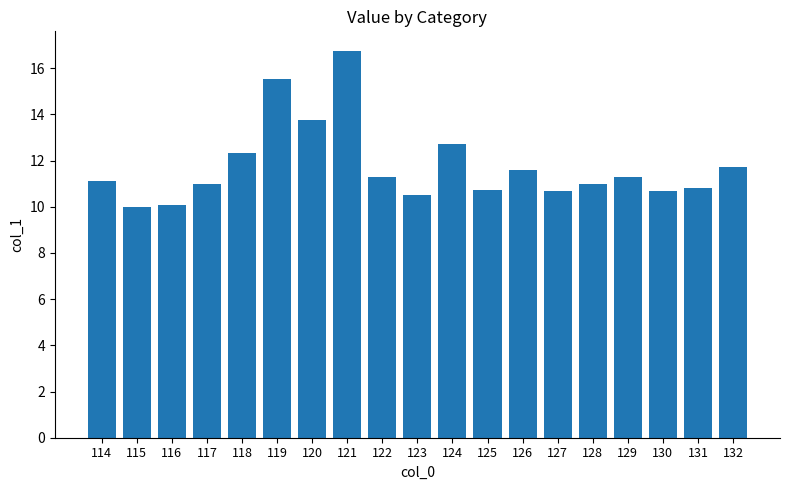

What is the change in value from 117 to 124?

+1.8